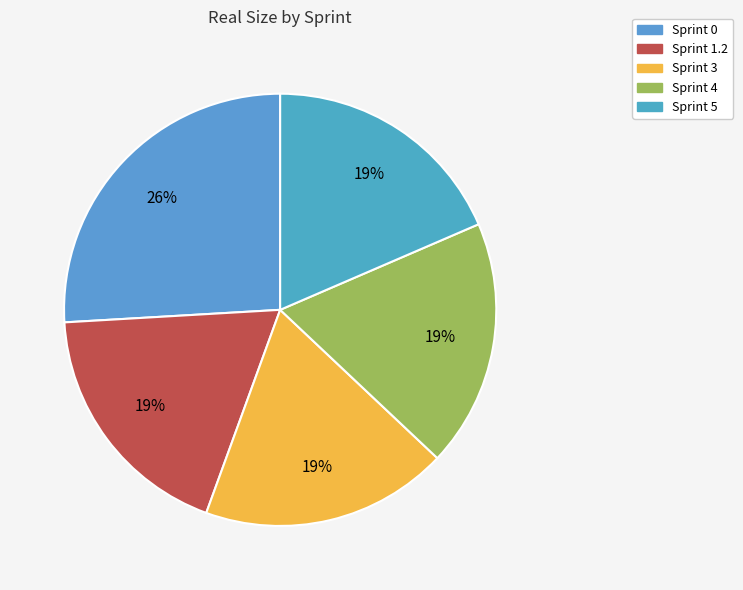

What is the largest slice in the pie chart?

Sprint 0